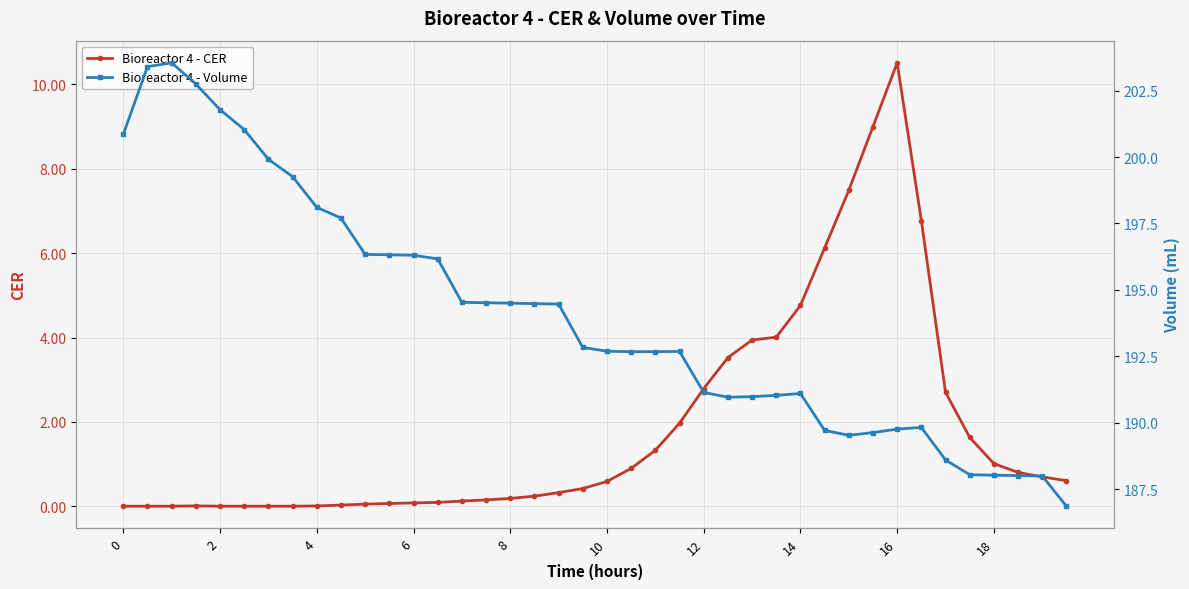

How many lines are shown in the chart?

2